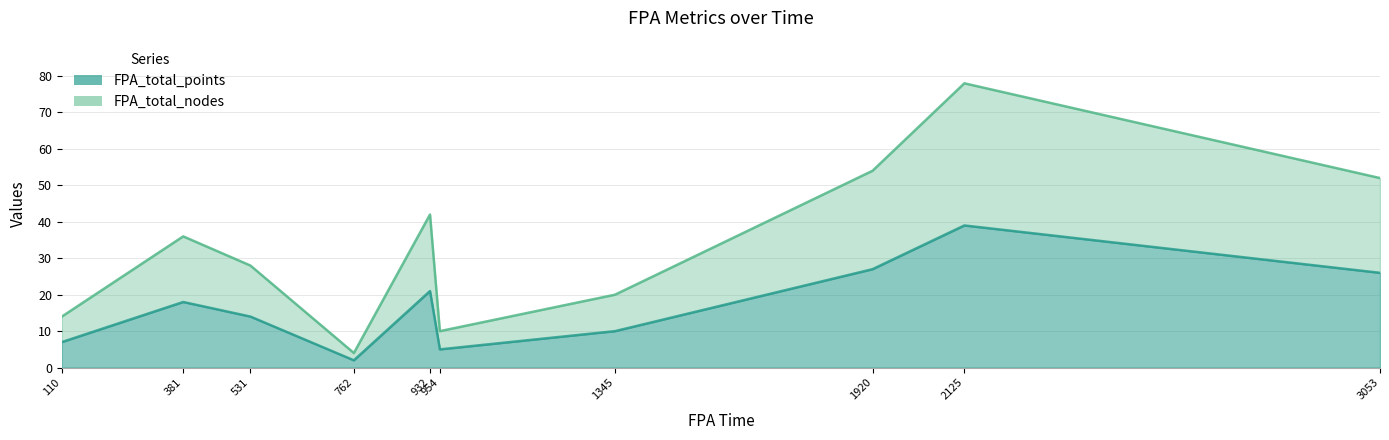

At which label does FPA_total_nodes reach its peak?

2125